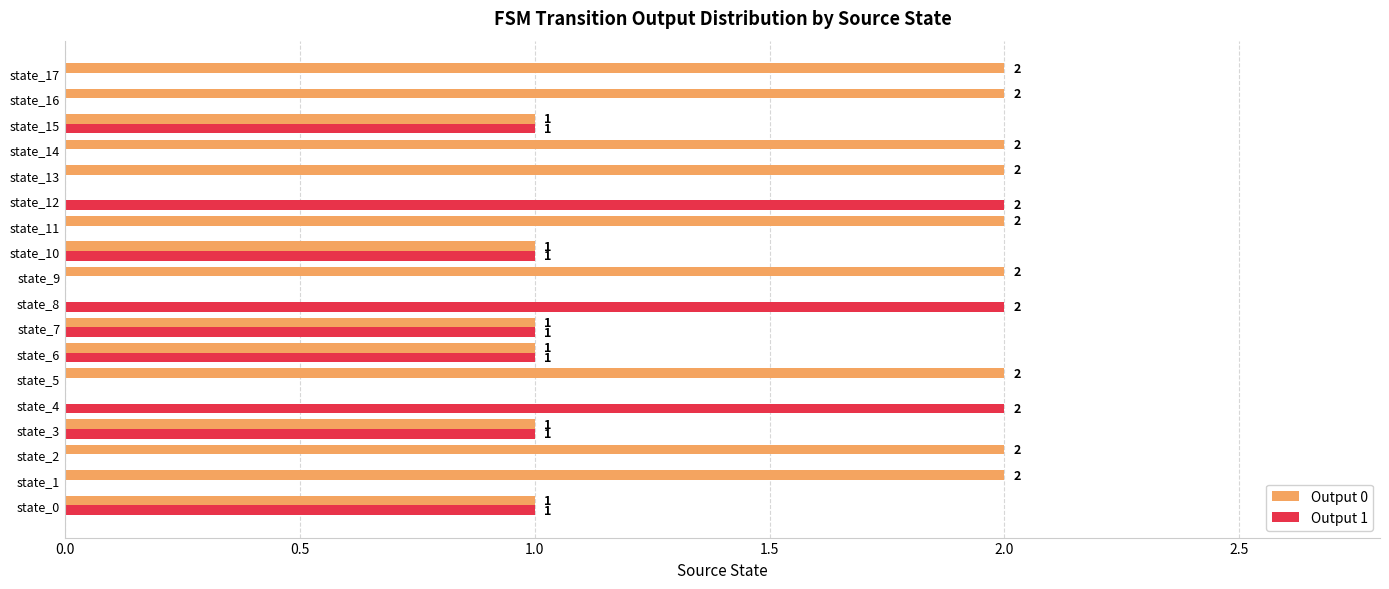

Is it true that Output 1 equals 1 at state_6?

True